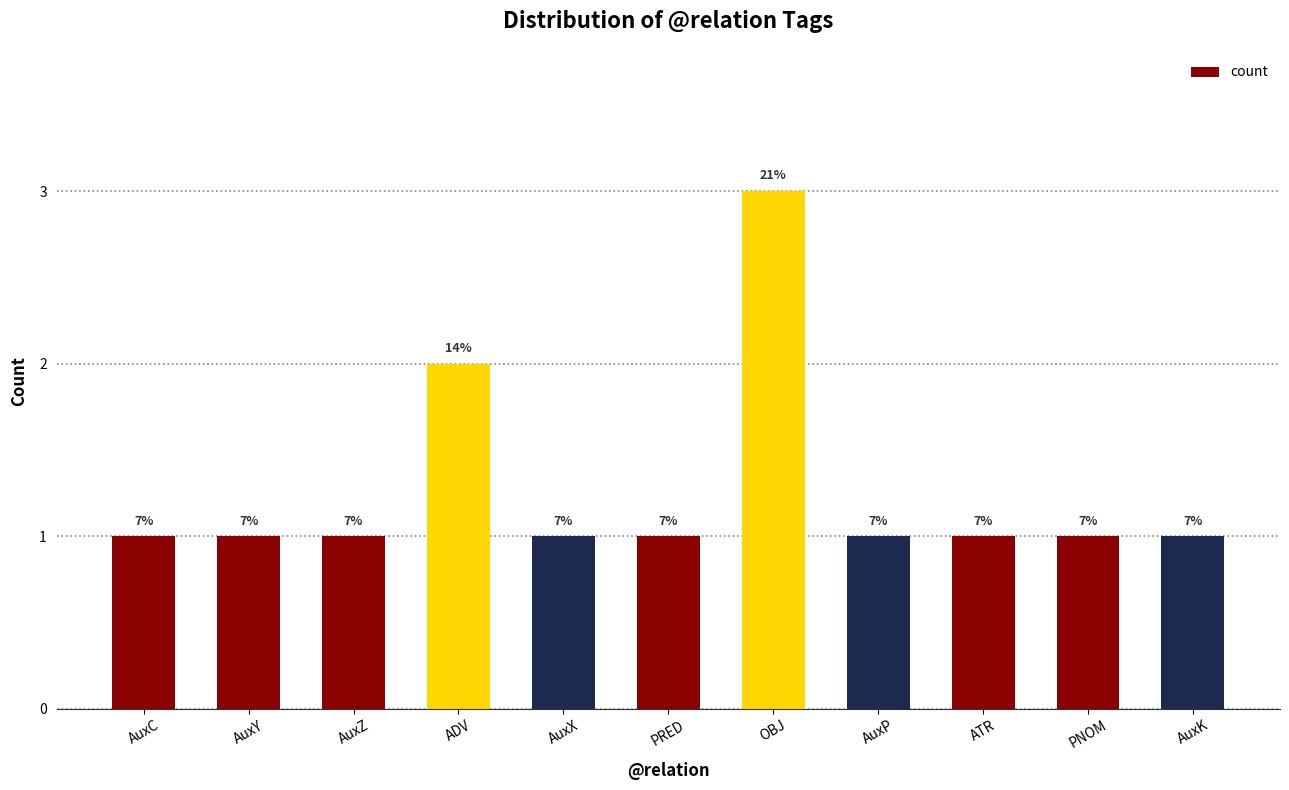

True or false: the data shows 2 at PNOM.

False